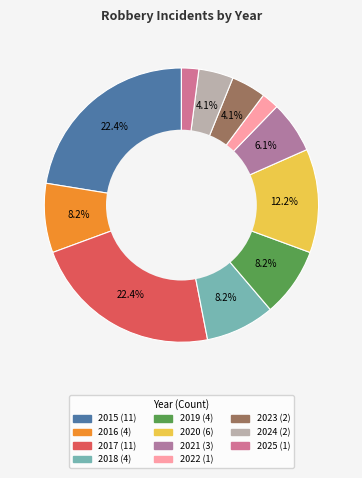

Which category has the biggest portion of the pie?

2015